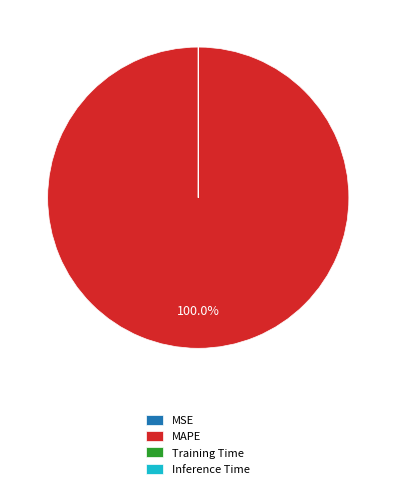

What is the largest slice in the pie chart?

MAPE